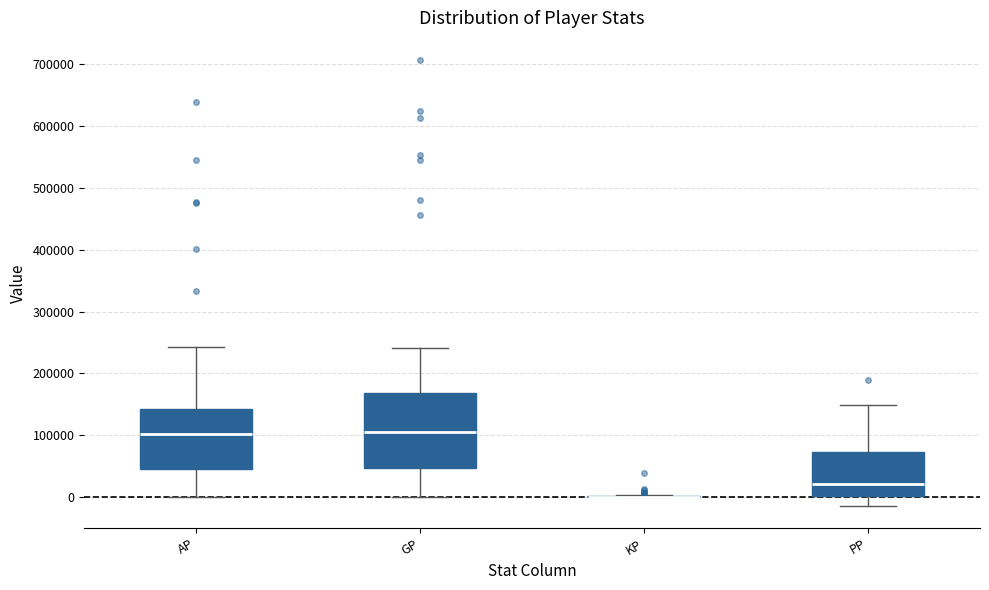

Reading left to right, read every box against the y-axis: the position of its median line, the range the box covers, and the ends of its whiskers. The values are not printed on the chart, so give them approximately, as read against the axis.

AP: median 100000, box 50000 to 140000, whiskers 0 to 240000
GP: median 100000, box 50000 to 170000, whiskers 0 to 240000
KP: box collapsed to a line at 0, whiskers 0 to 0
PP: median 20000, box 0 to 70000, whiskers -10000 to 150000